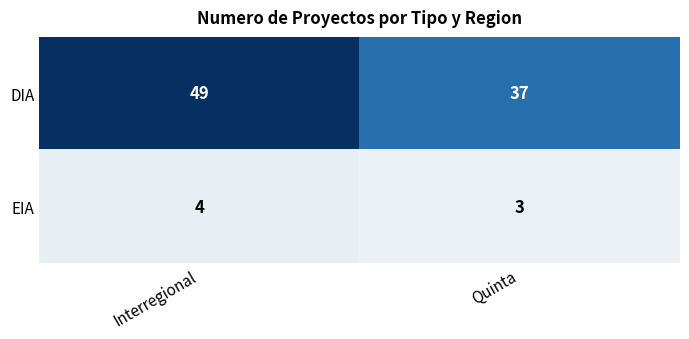

What is the spread (max minus min) of values at Interregional?

45